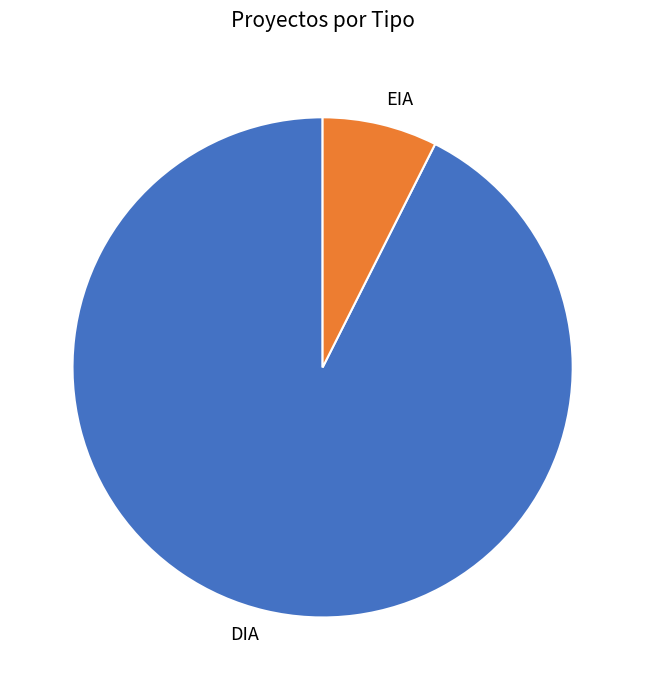

Do DIA and EIA together represent more than half of the pie?

Yes